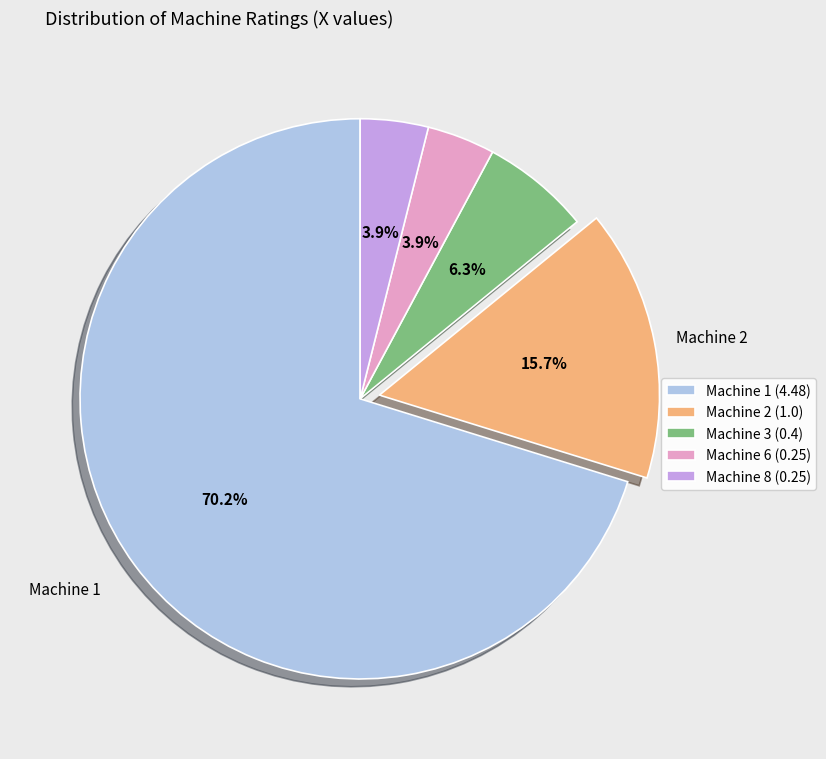

What is the majority slice?

Machine 1 (4.48)